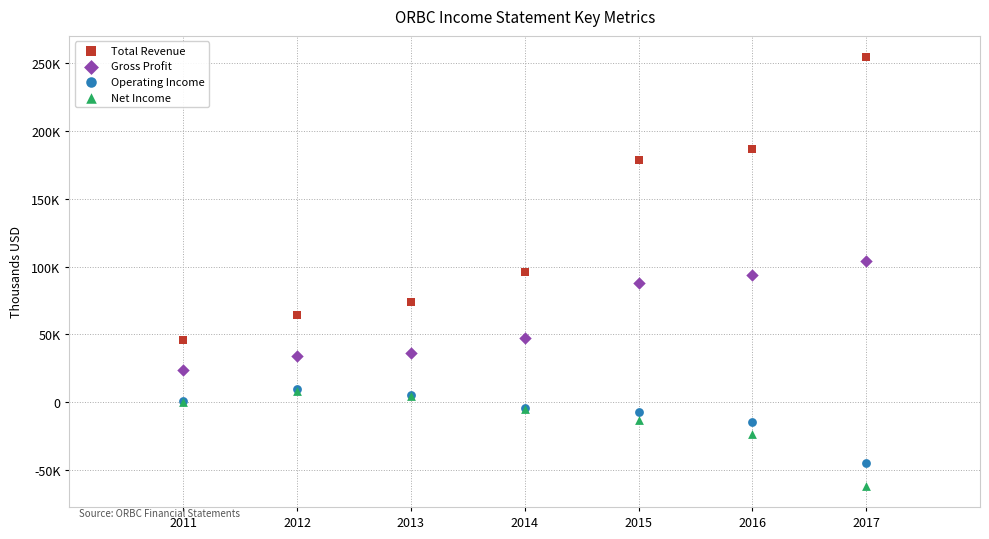

What are all the series names shown in the legend?

Total Revenue, Gross Profit, Operating Income, Net Income